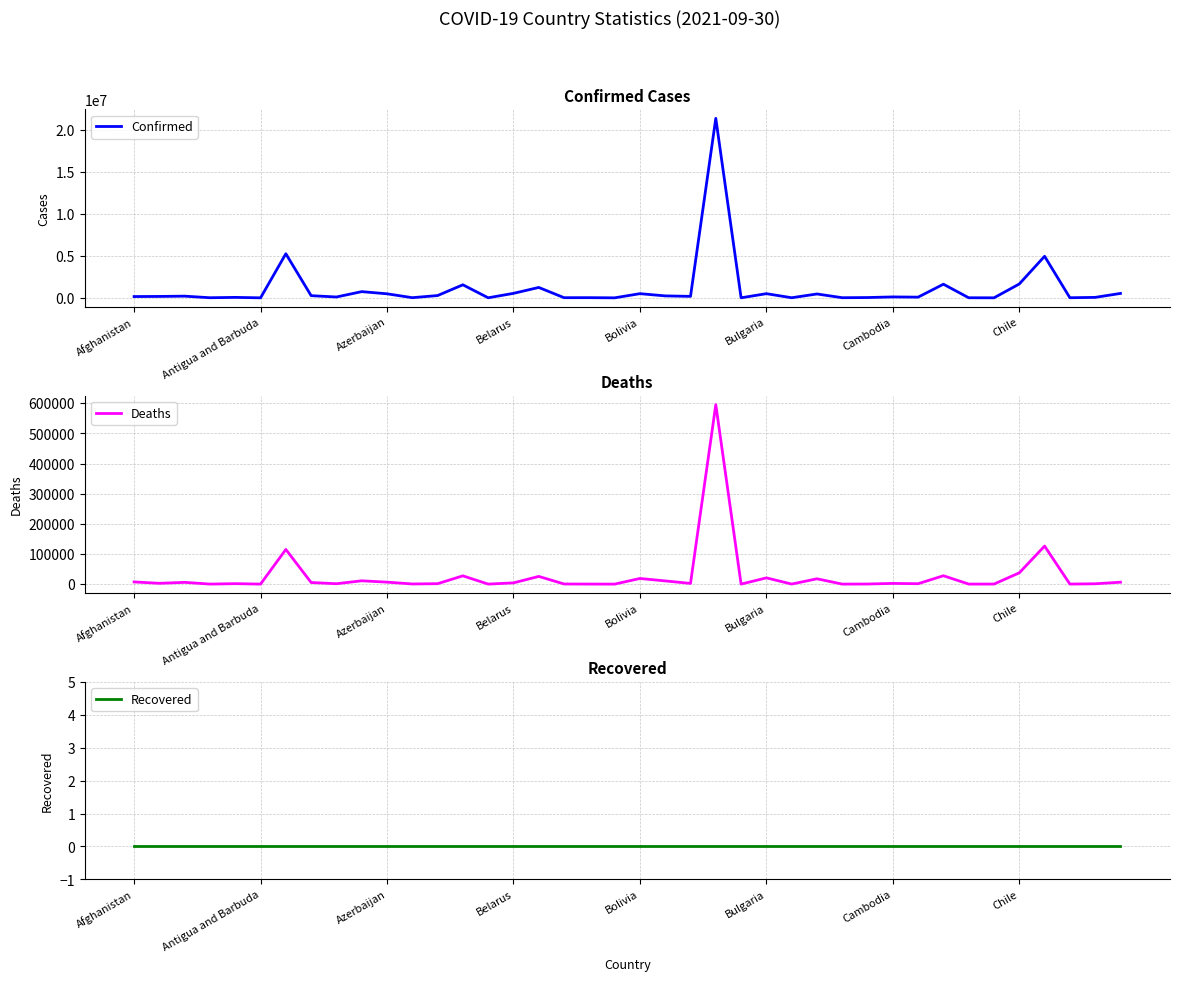

True or false: Recovered has a value of 0 at Cambodia.

True